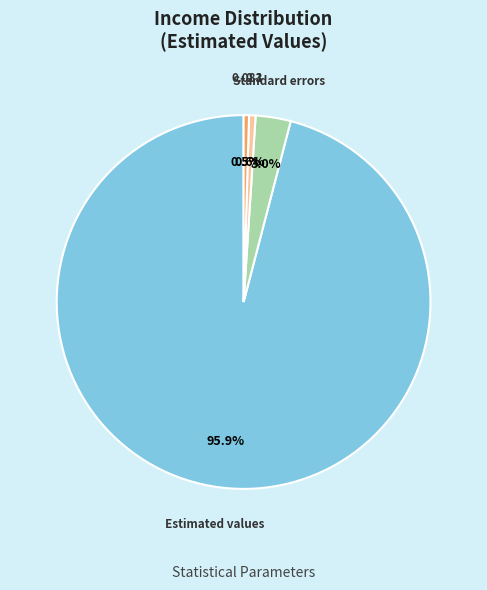

To the nearest percent, what percentage of the pie is Estimated values?

96%